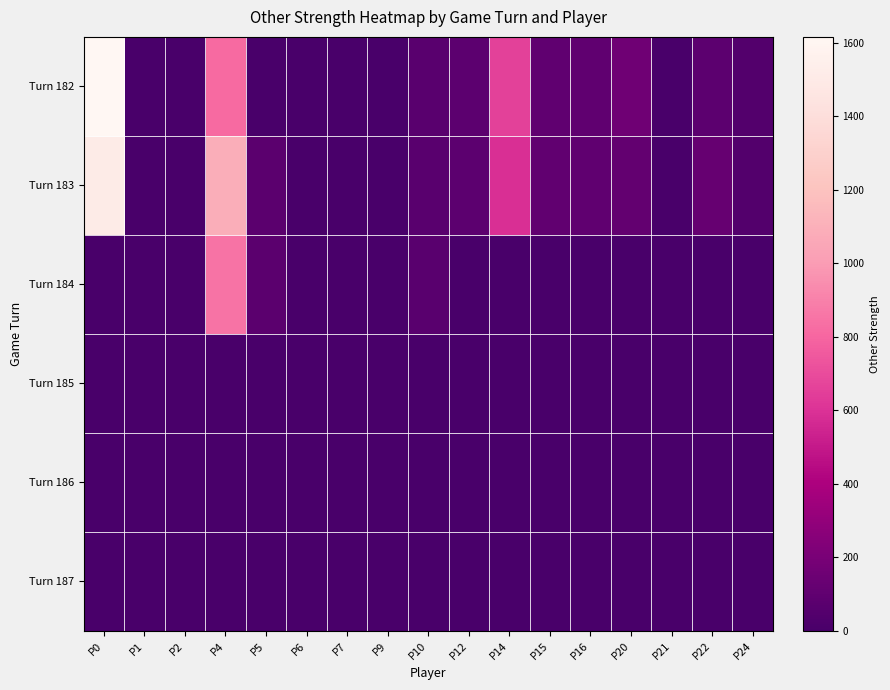

Which series has the largest total across all categories?

Turn 183